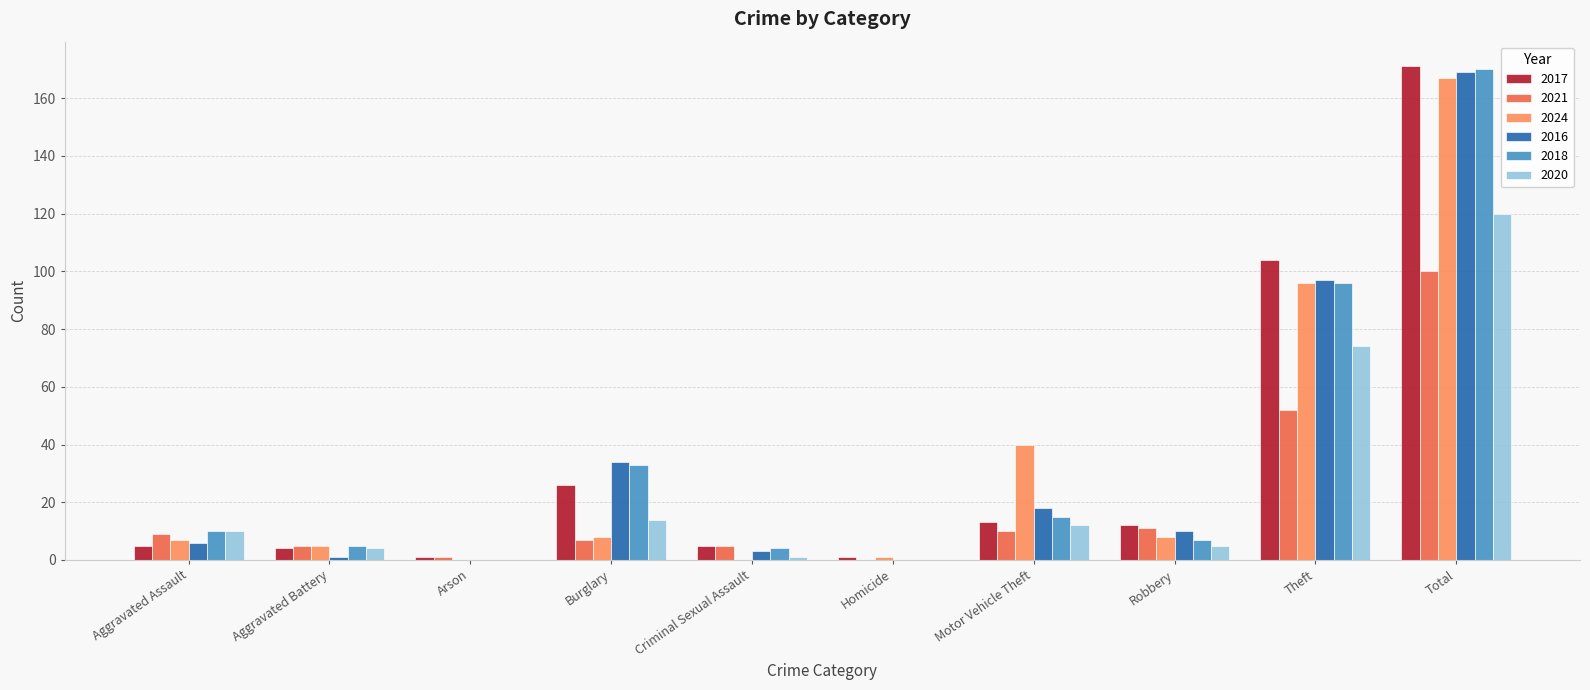

Is it true that 2020 equals 120 at Total?

True